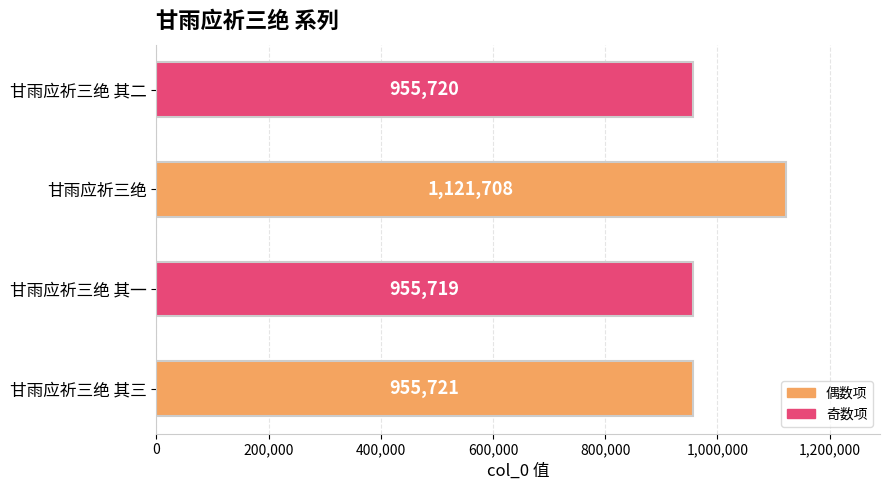

Reading top to bottom, extract all data points from this chart.

甘雨应祈三绝 其二=955720	甘雨应祈三绝=1121708	甘雨应祈三绝 其一=955719	甘雨应祈三绝 其三=955721